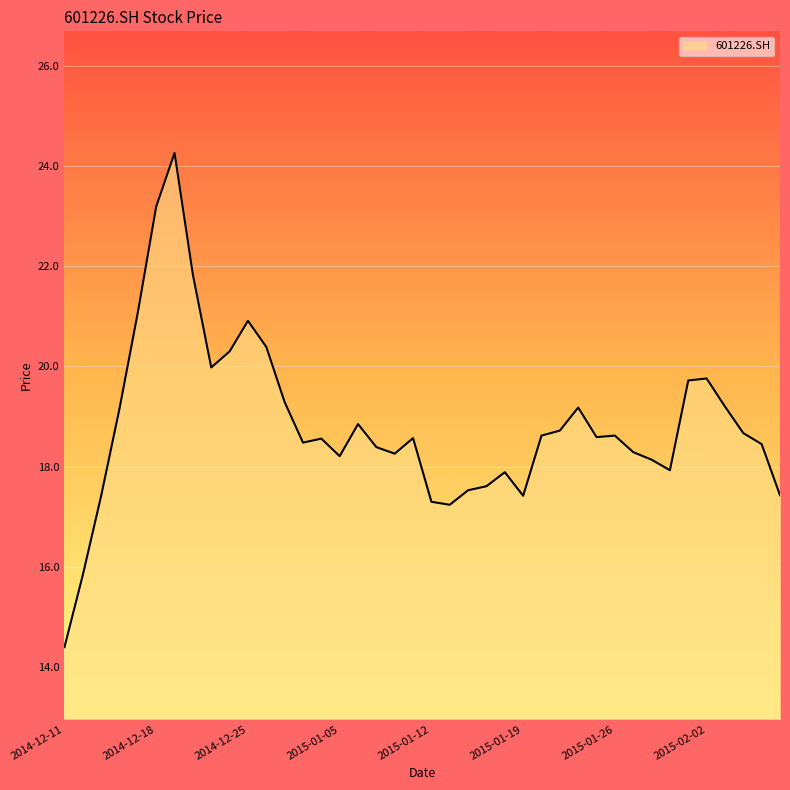

What is the minimum value shown in the chart?

14.4